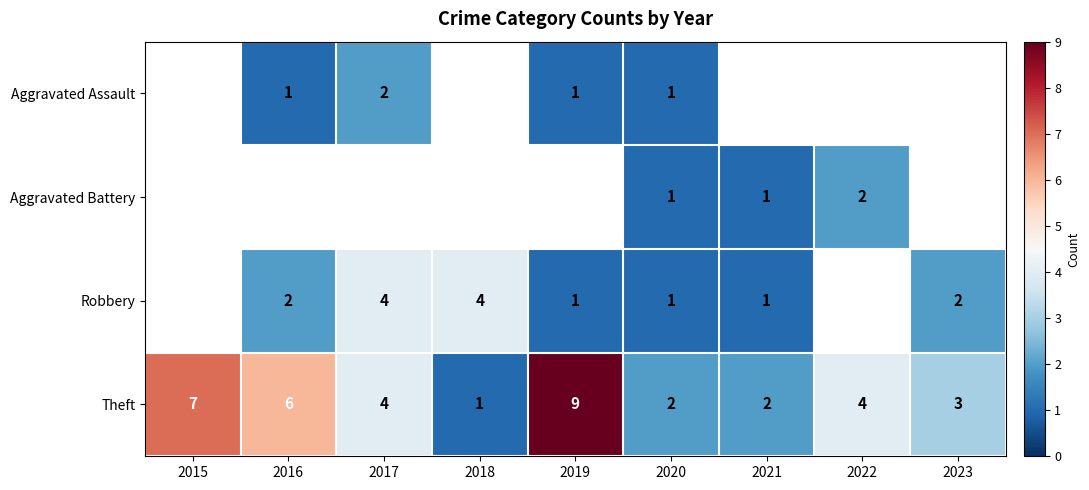

Between 2022 and 2017, which is larger?

2017